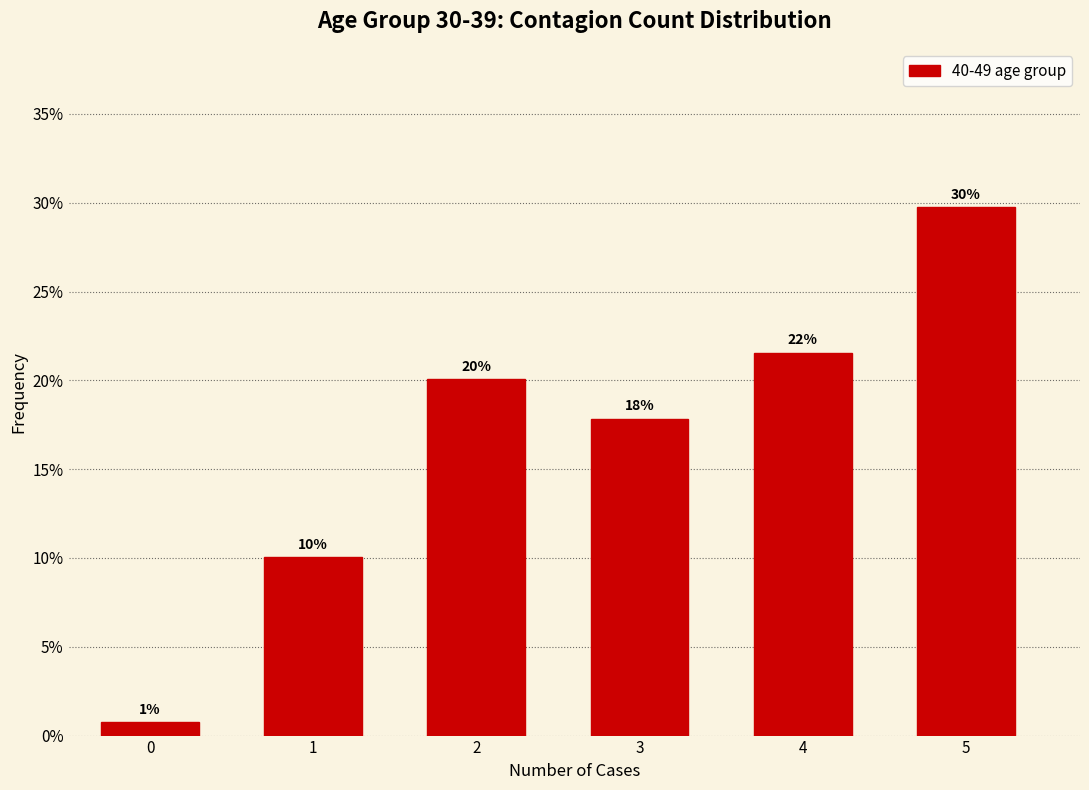

Does the chart contain any negative values?

No